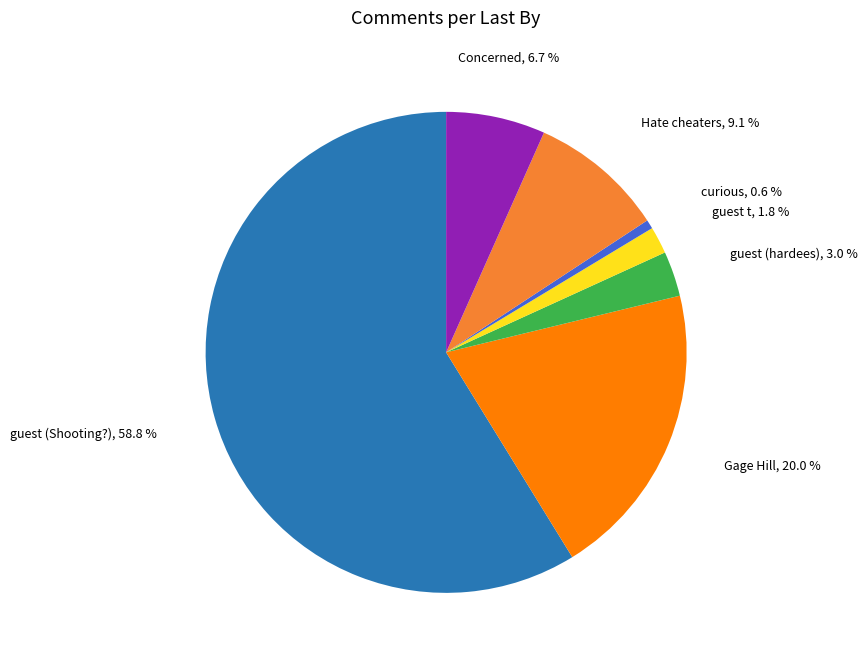

What is the majority slice?

guest (Shooting?)